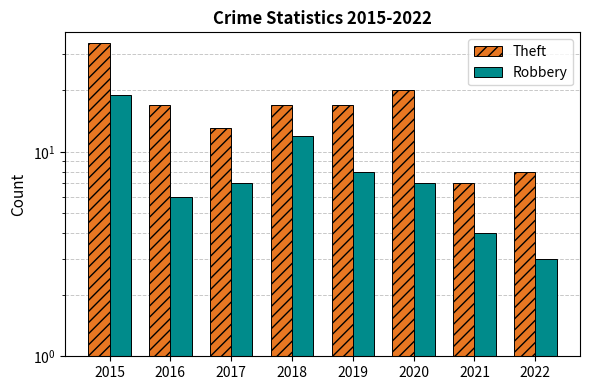

What is the sum of all Robbery values?

66